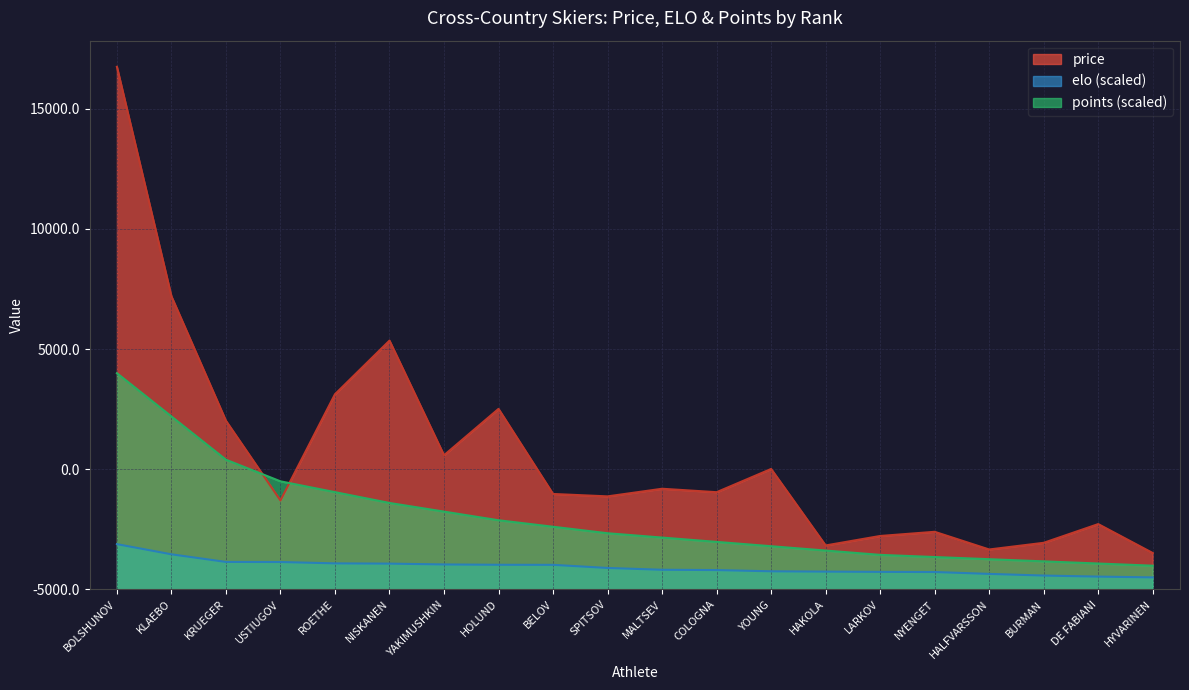

What are all the series names shown in the legend?

price, elo (scaled), points (scaled)